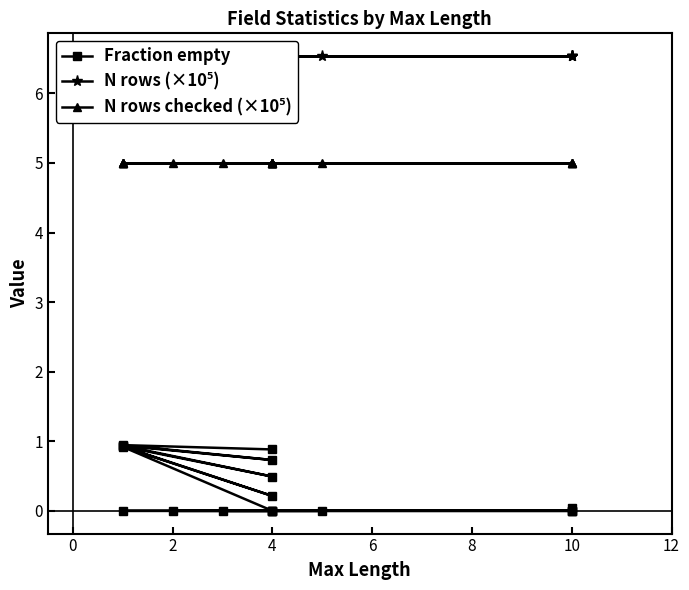

What is the lowest value of the N rows (×10⁵) series?

6.5